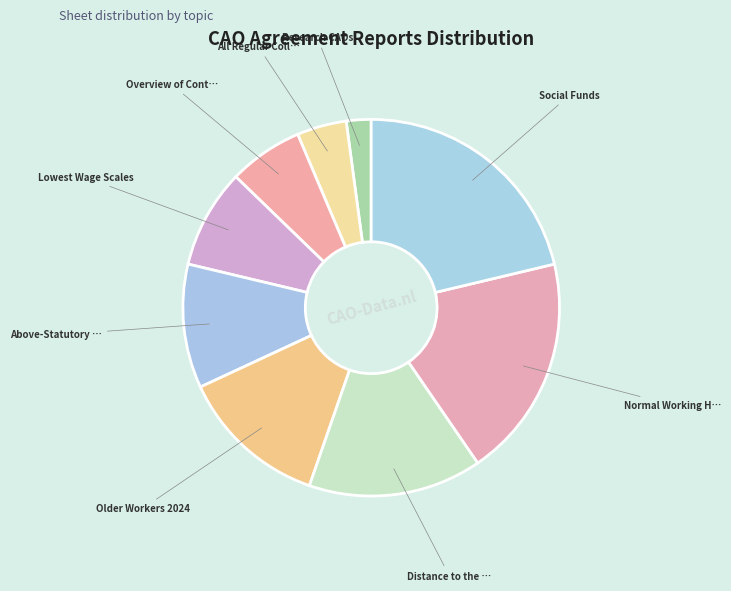

Count the number of slices in the pie.

9